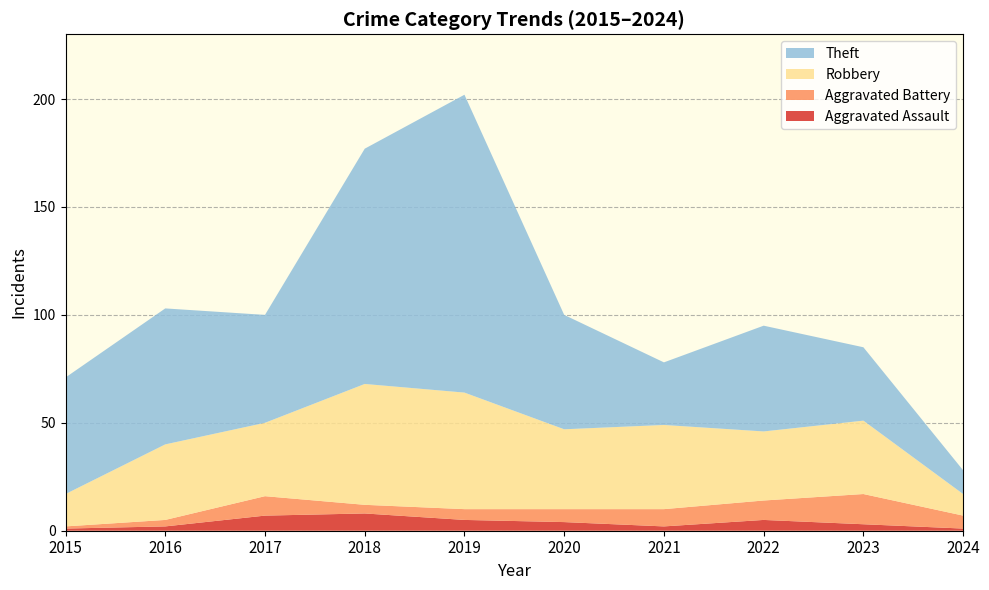

Reading right to left, transcribe all the data shown in this chart.

Aggravated Assault: 1	3	5	2	4	5	8	7	2	1
Aggravated Battery: 6	14	9	8	6	5	4	9	3	1
Robbery: 10	34	32	39	37	54	56	34	35	15
Theft: 11	34	49	29	53	138	109	50	63	54